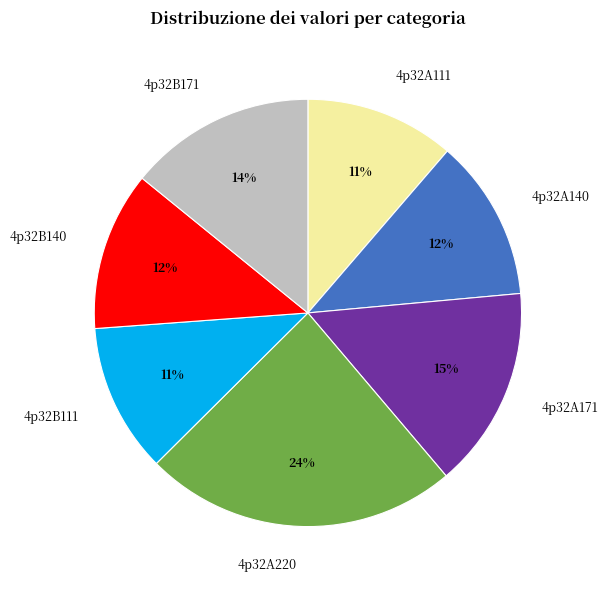

Does 4p32A111 account for over 50% of the chart?

No